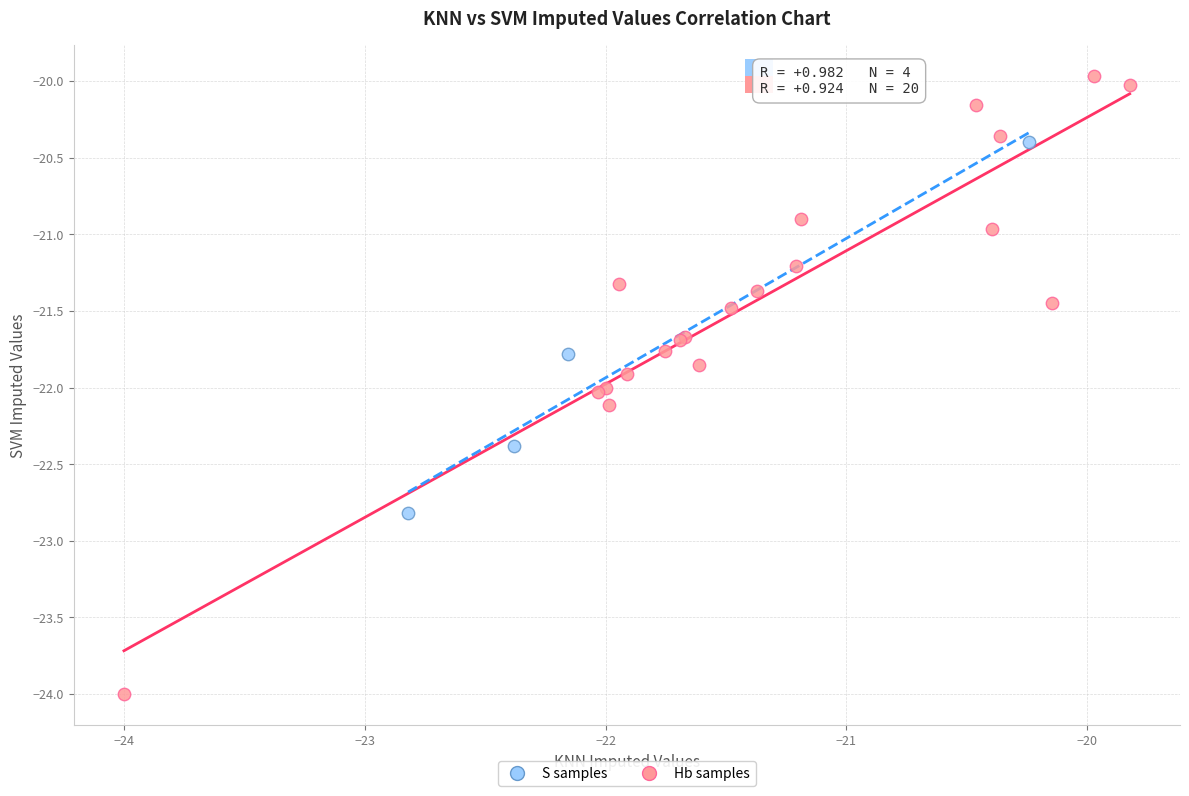

Which series contains the lowest Y value?

Hb samples